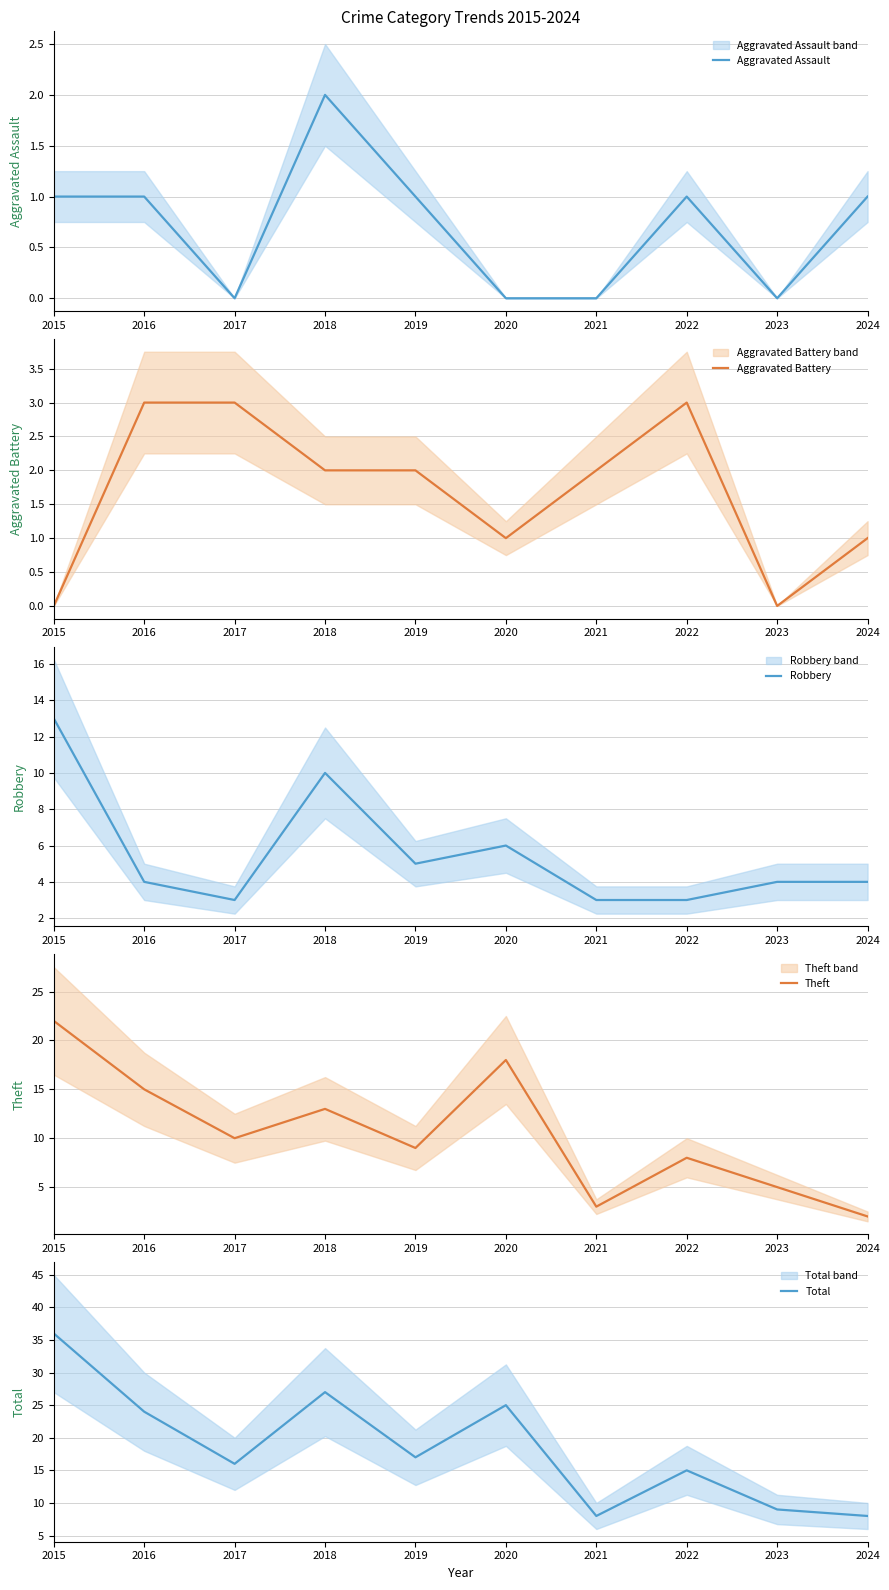

True or false: Aggravated Battery has a value of 2 at 2017.

False